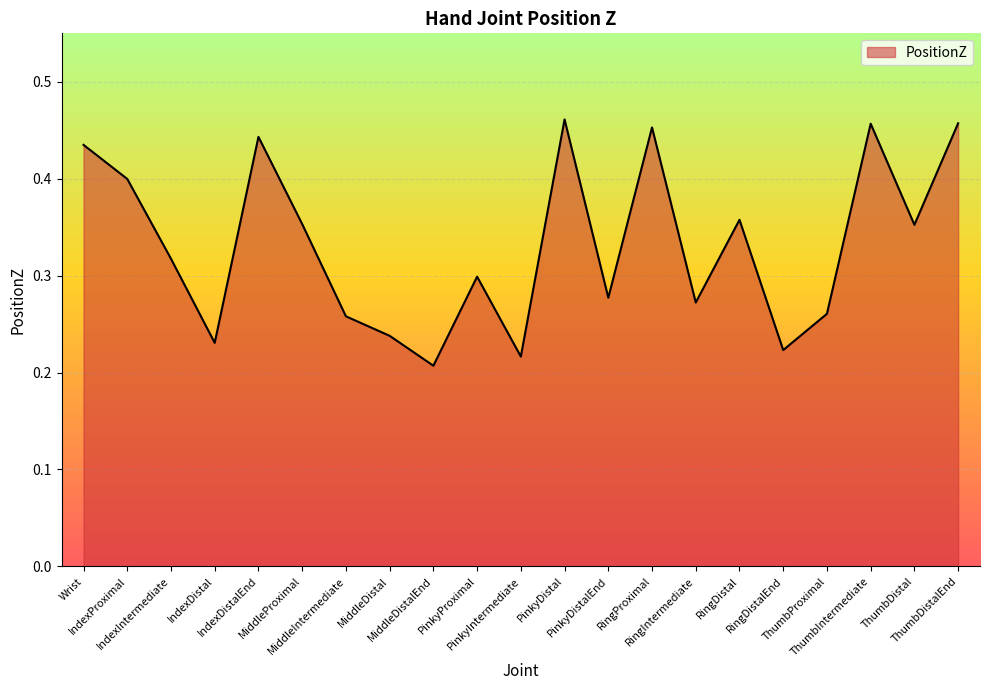

What is the average value?

0.3